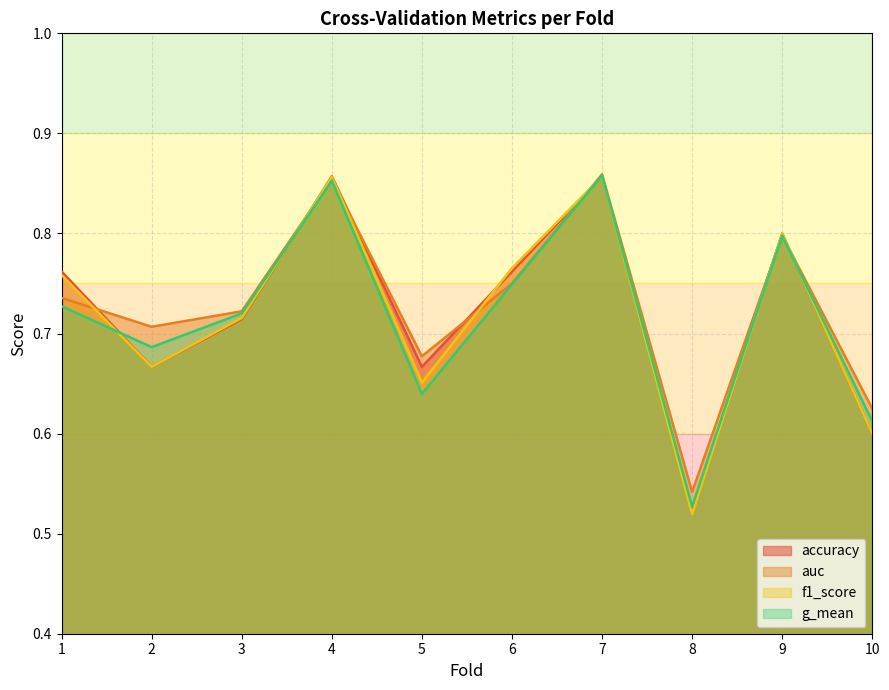

List the series in order of their overall mean, lowest first.

g_mean, f1_score, accuracy, auc